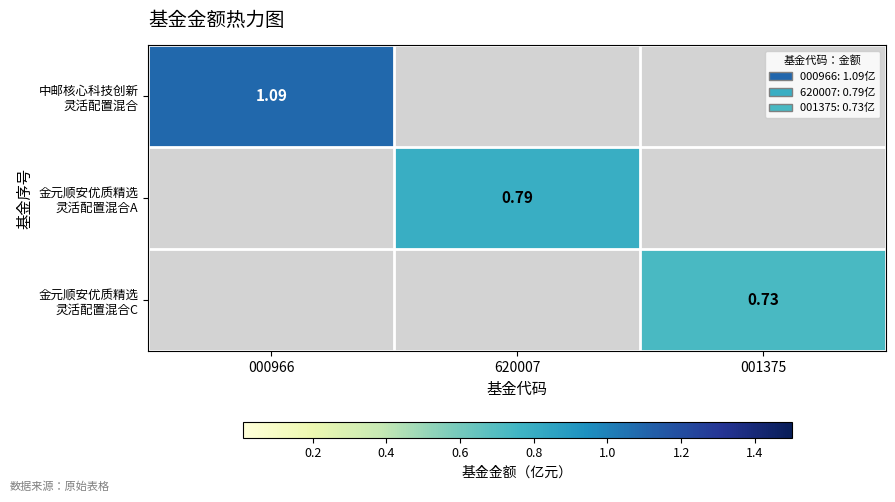

What is the difference between the maximum and minimum values in the 中邮核心科技创新 灵活配置混合 series?

1.1